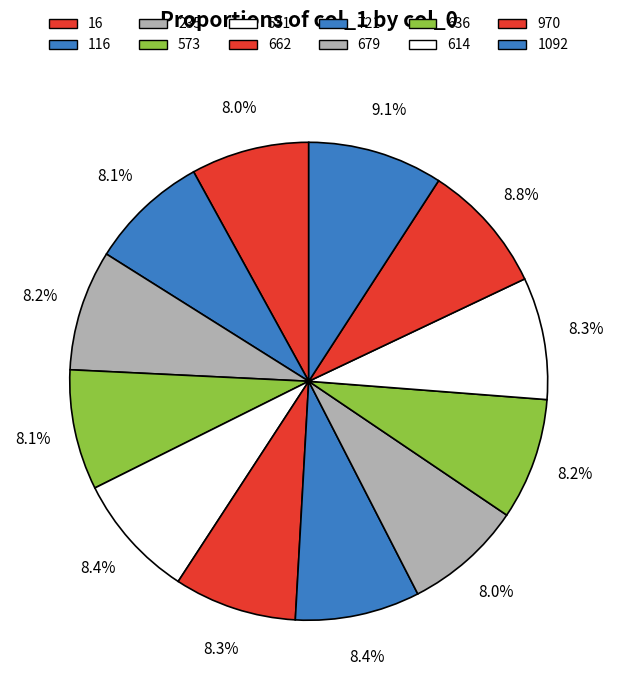

To the nearest percent, what percentage of the pie is 679?

8%